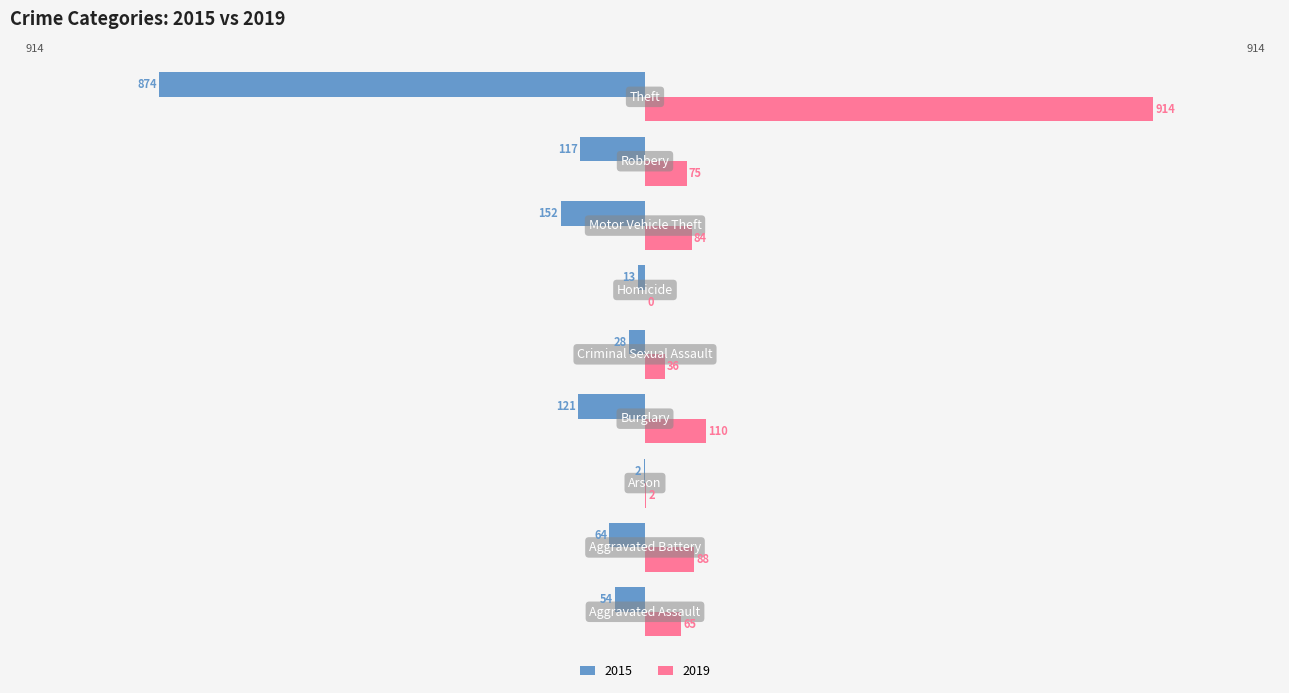

What is the sum of all 2019 values?

1374